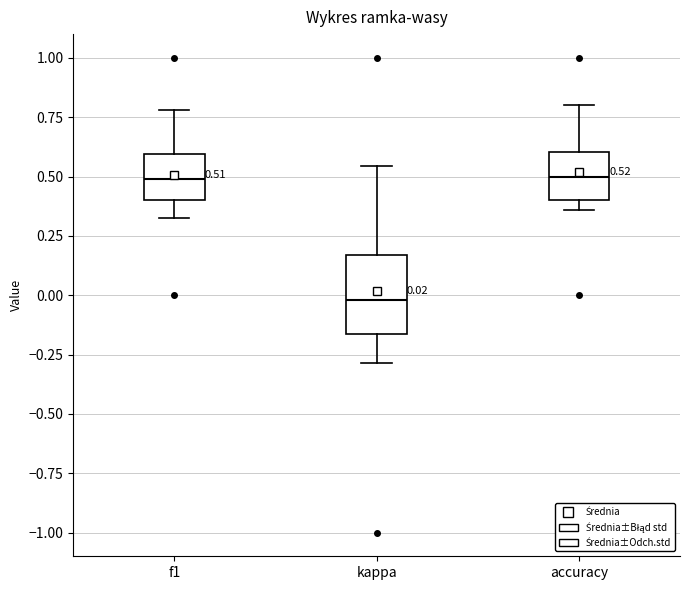

Which box's median line is the lowest?

kappa